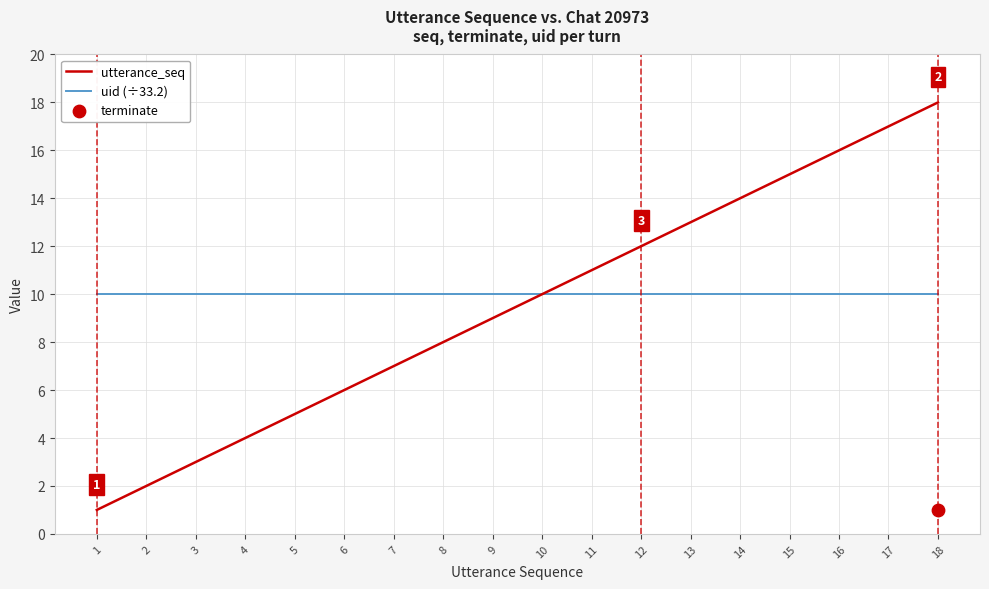

Which series reaches the maximum Y coordinate?

utterance_seq